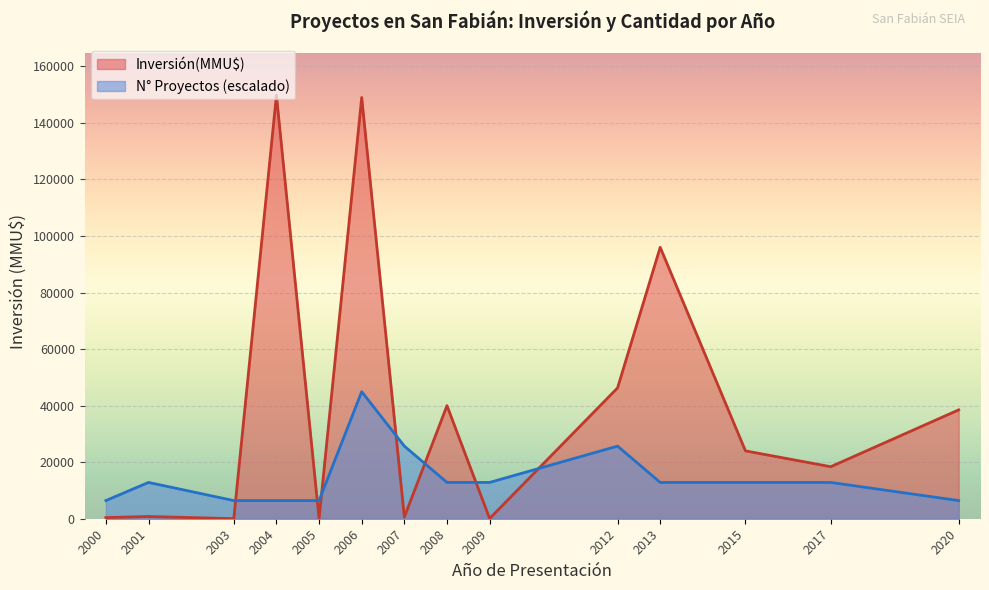

The value of N° Proyectos (escalado) at 2017 is 12840. True or false?

True